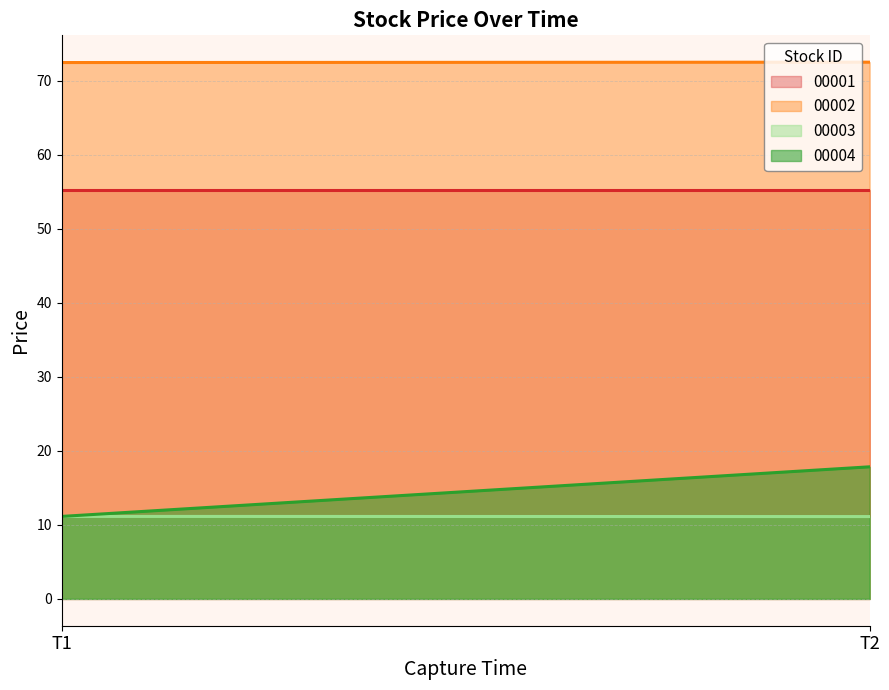

What is the spread (max minus min) of values at 2021-01-26 14:13:50 / 14:15:30?

61.3